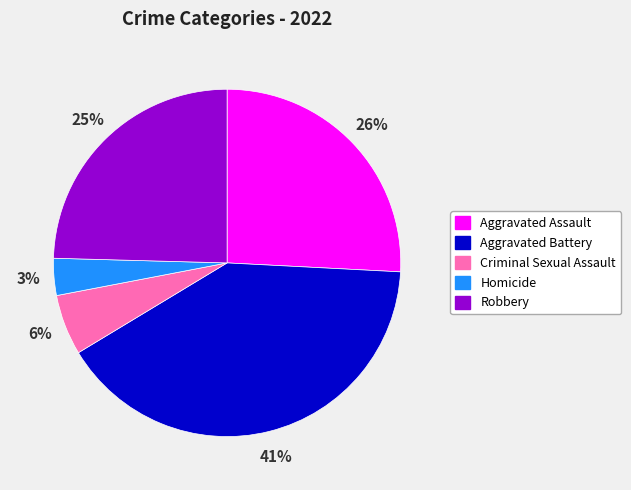

Is it true that Criminal Sexual Assault is 1% of the pie?

False